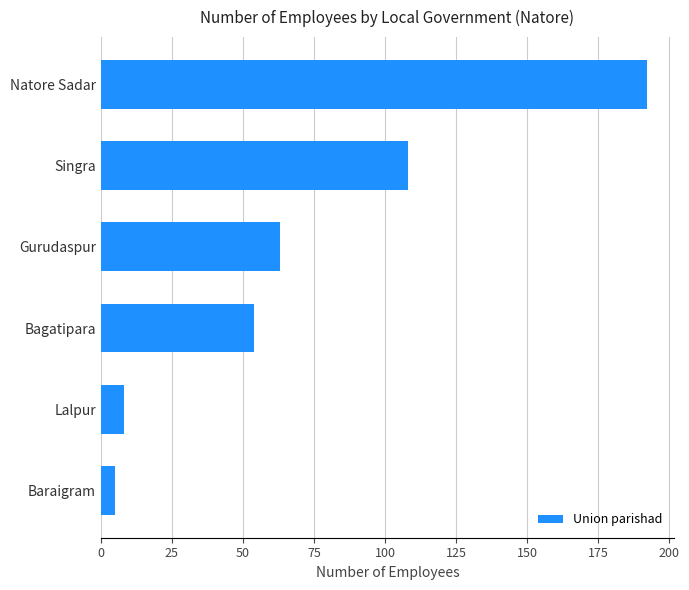

True or false: the data shows 128 at Natore Sadar.

False